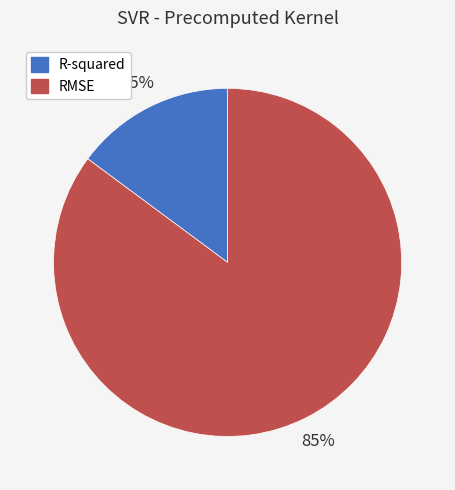

What percentage is the RMSE slice, to the nearest percent?

85%